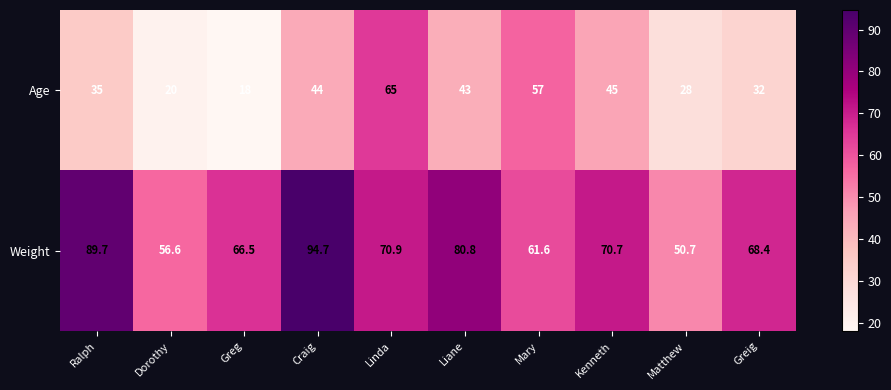

What is the minimum value shown in the chart?

18.0